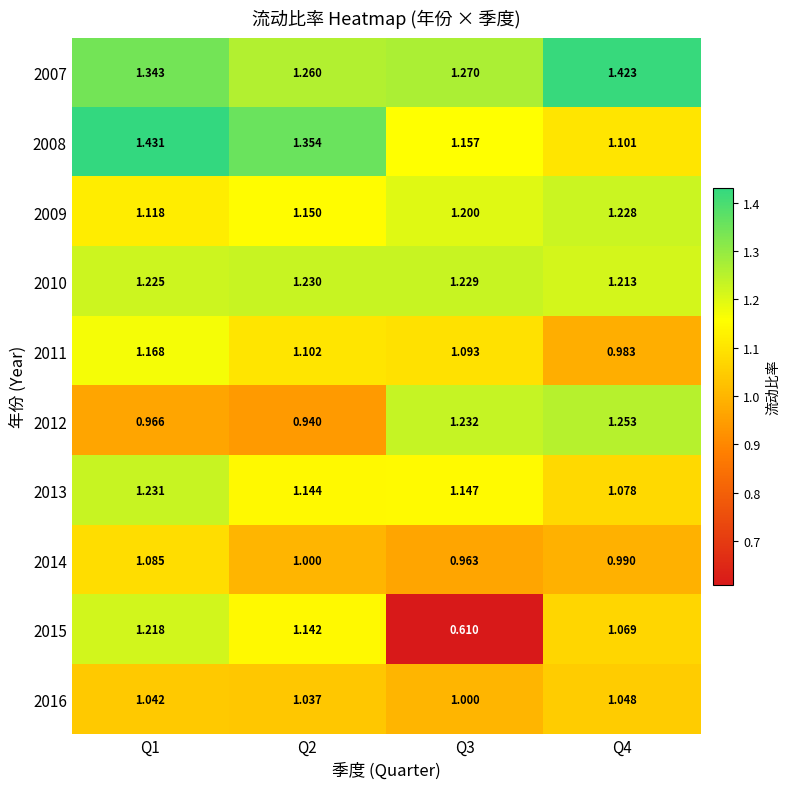

Between Q1 and Q3, which series saw the biggest shift?

2015